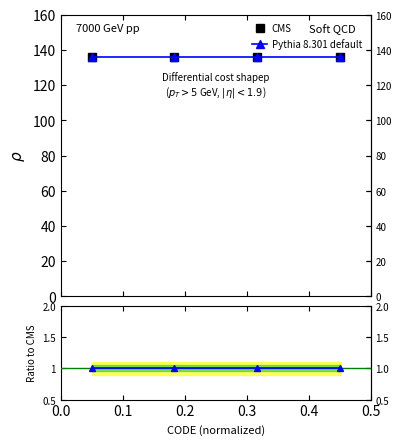

Rank the series at 0.3 from highest to lowest value.

CMS, Pythia 8.301 default